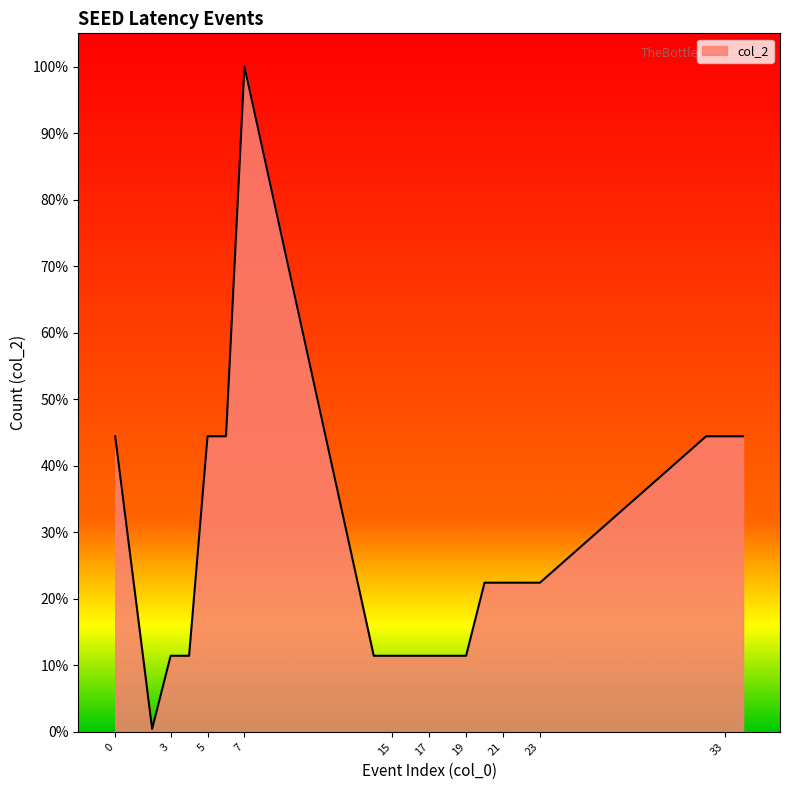

List the labels in order of value, largest first.

7, 0, 5, 6, 32, 33, 34, 20, 21, 22, 23, 3, 4, 14, 15, 16, 17, 18, 19, 2